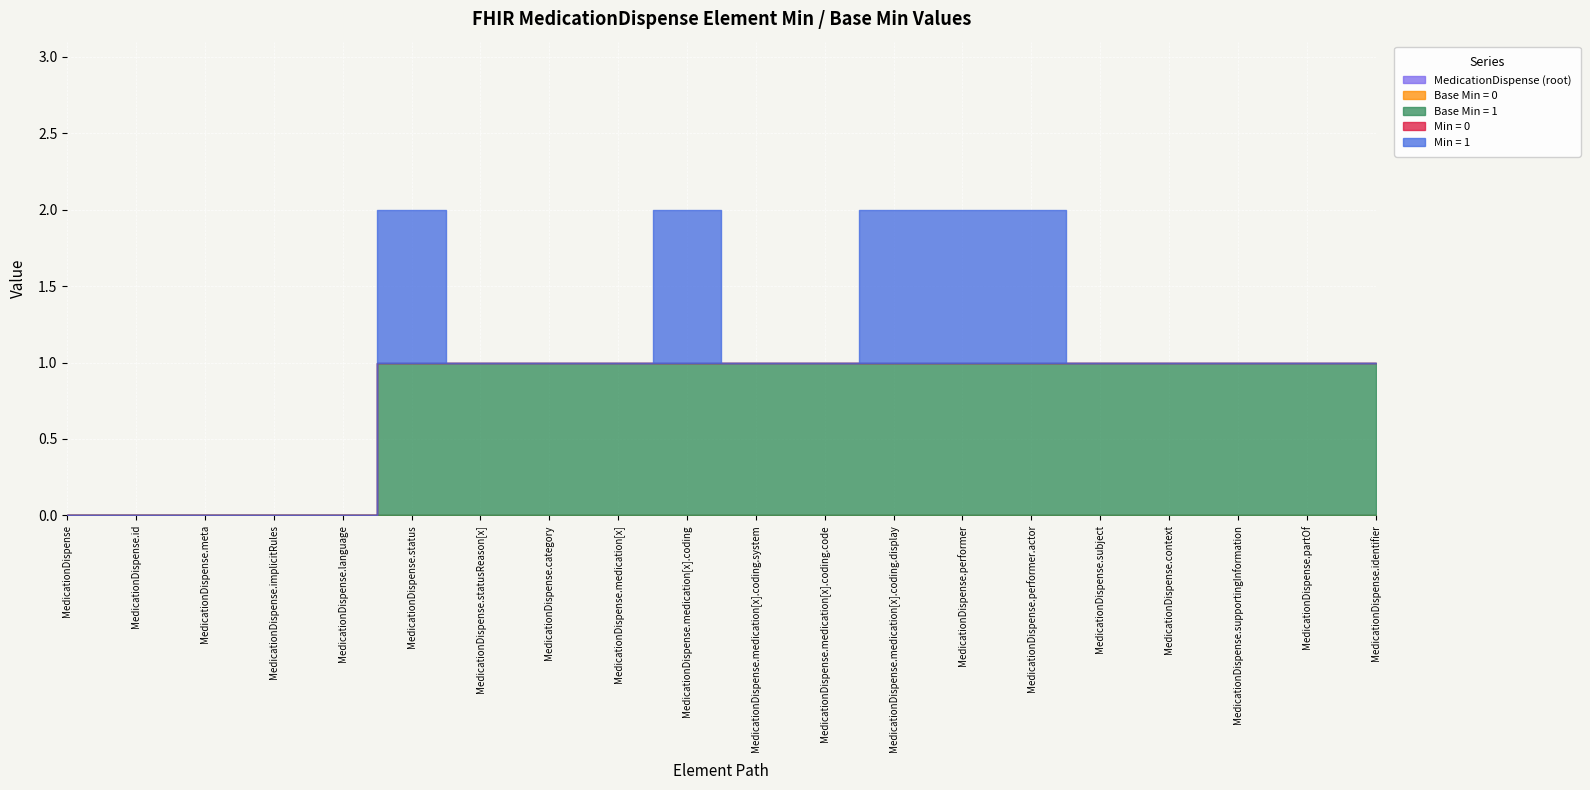

Count the number of data series in this chart.

5